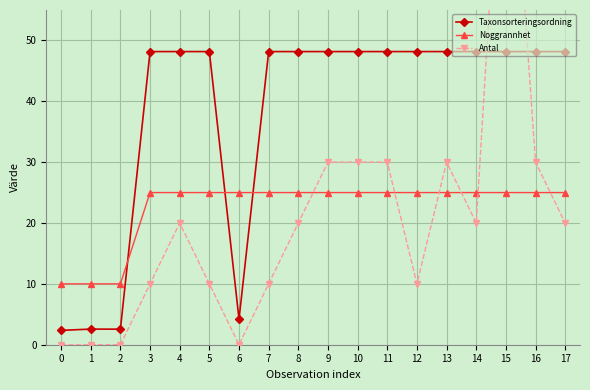

At how many categories does at least one series exceed 10?

15